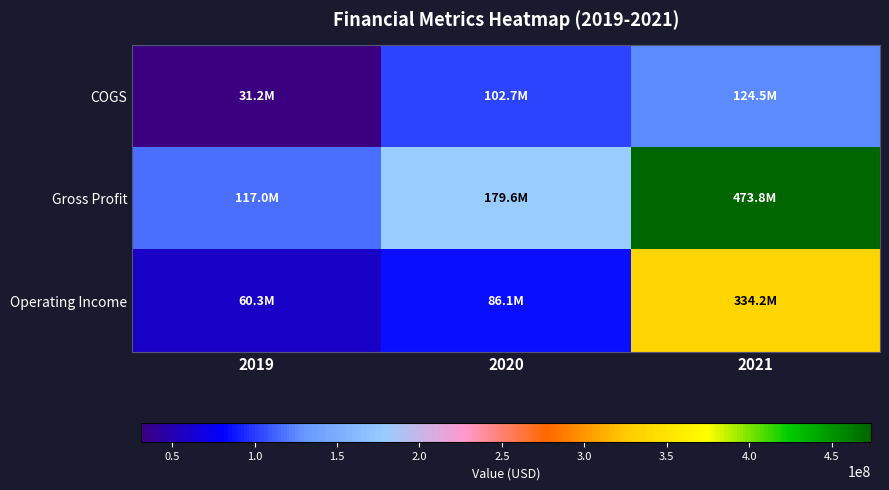

Rank the series by their maximum value, from lowest to highest.

COGS, Operating Income, Gross Profit